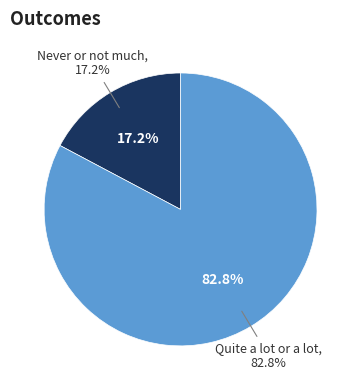

What percentage do Never or not much and Quite a lot or a lot together represent?

100.0%